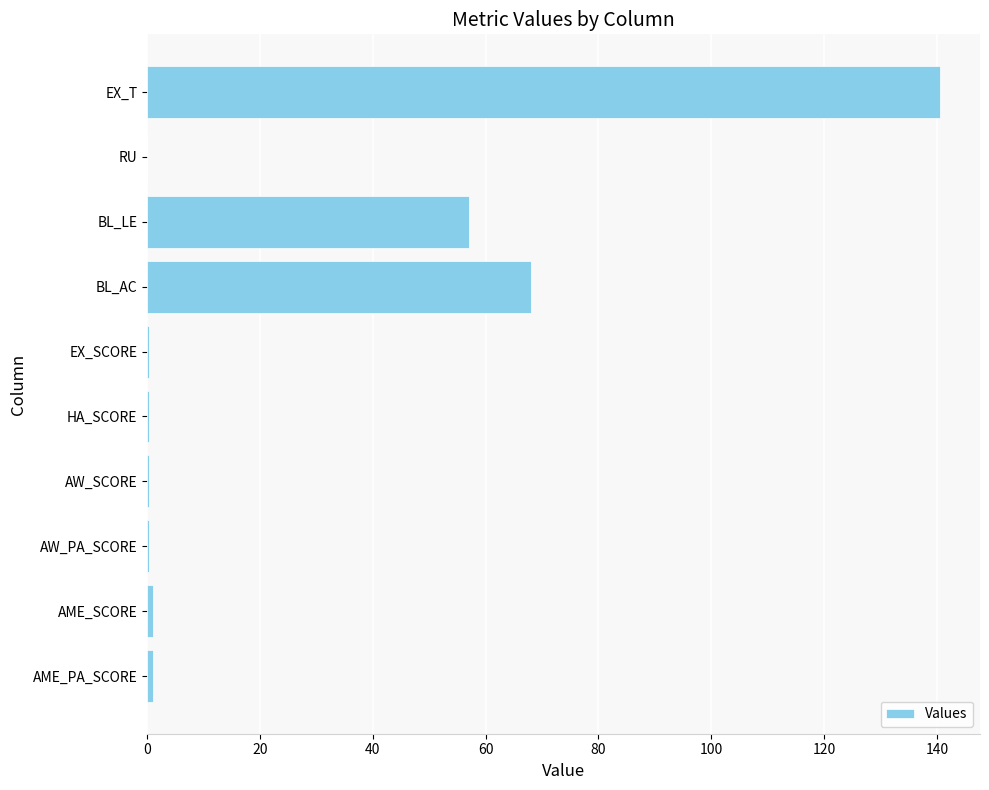

What is the sum of all values?

269.0